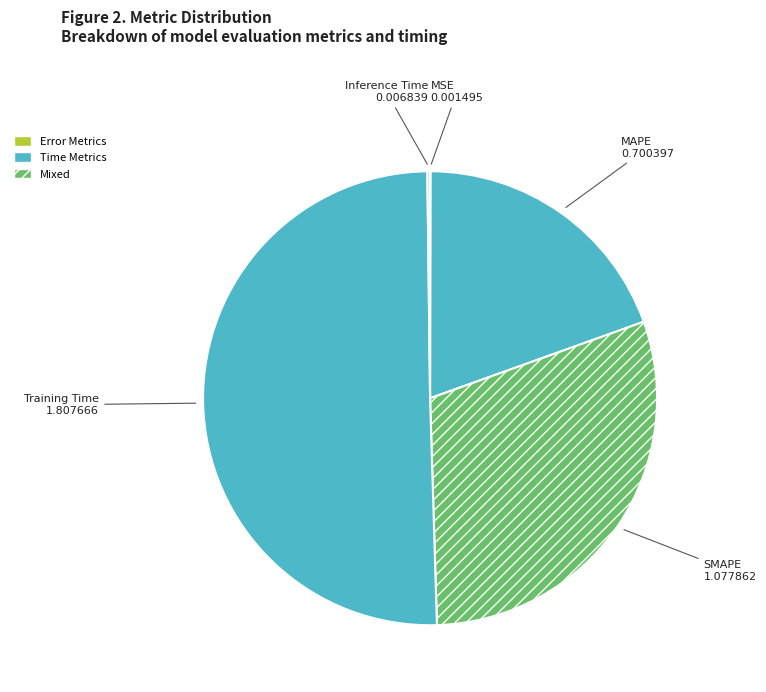

The SMAPE slice represents 30% of the pie. True or false?

True